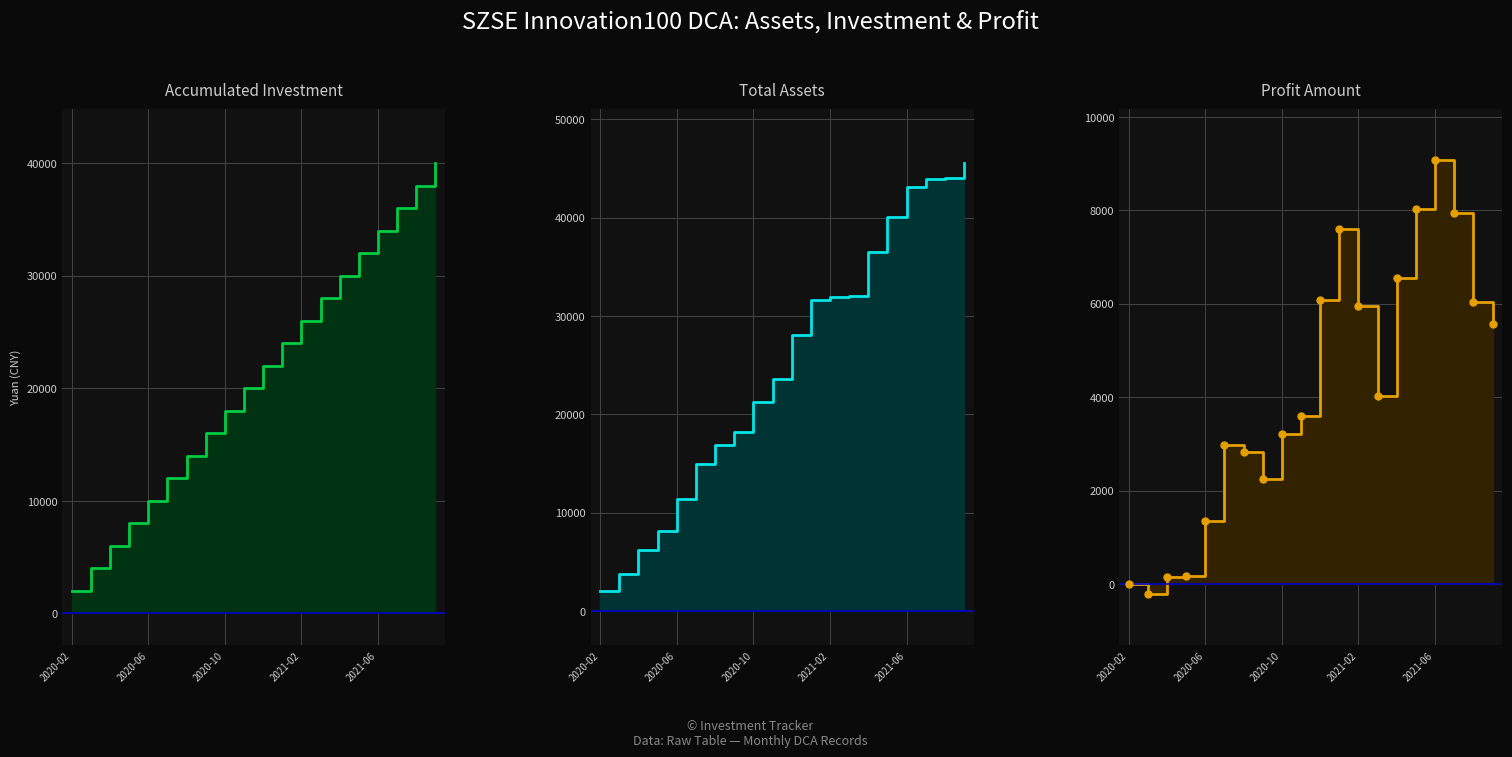

True or false: Profit Amount and Accumulated Investment intersect in this chart.

False